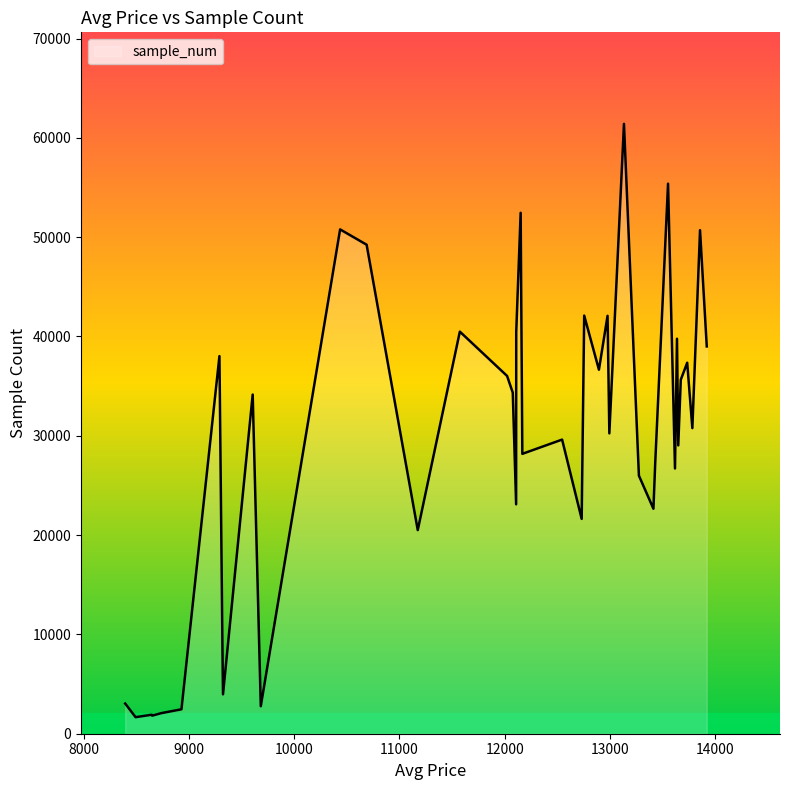

What is the smallest value displayed?

1665